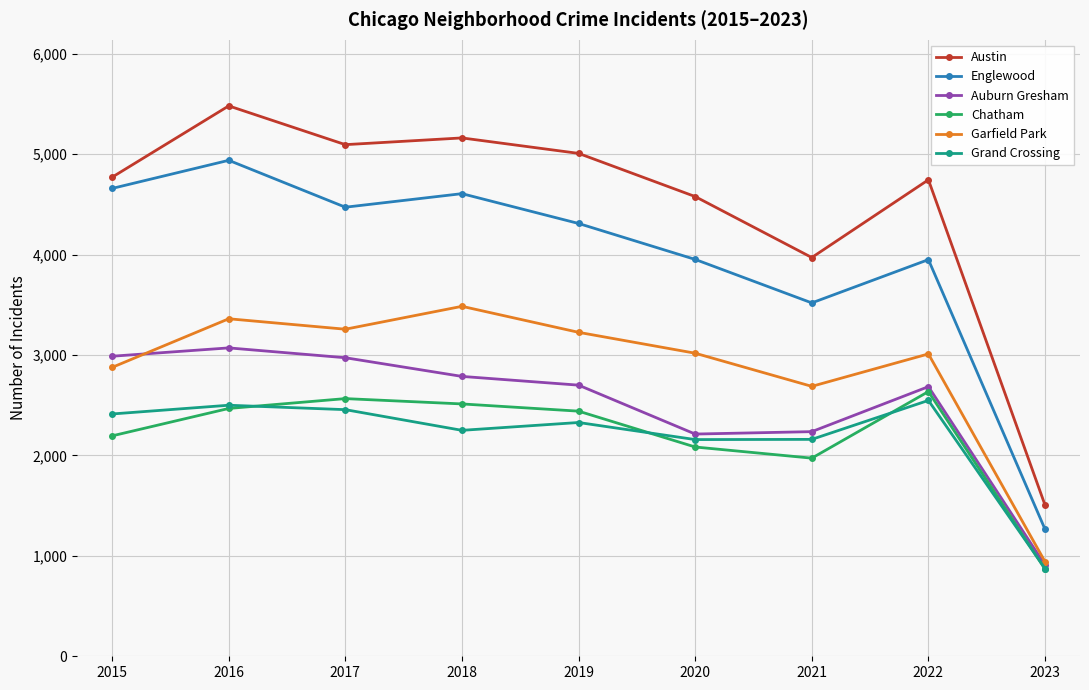

Rank the series by their maximum value, from lowest to highest.

Grand Crossing, Chatham, Auburn Gresham, Garfield Park, Englewood, Austin